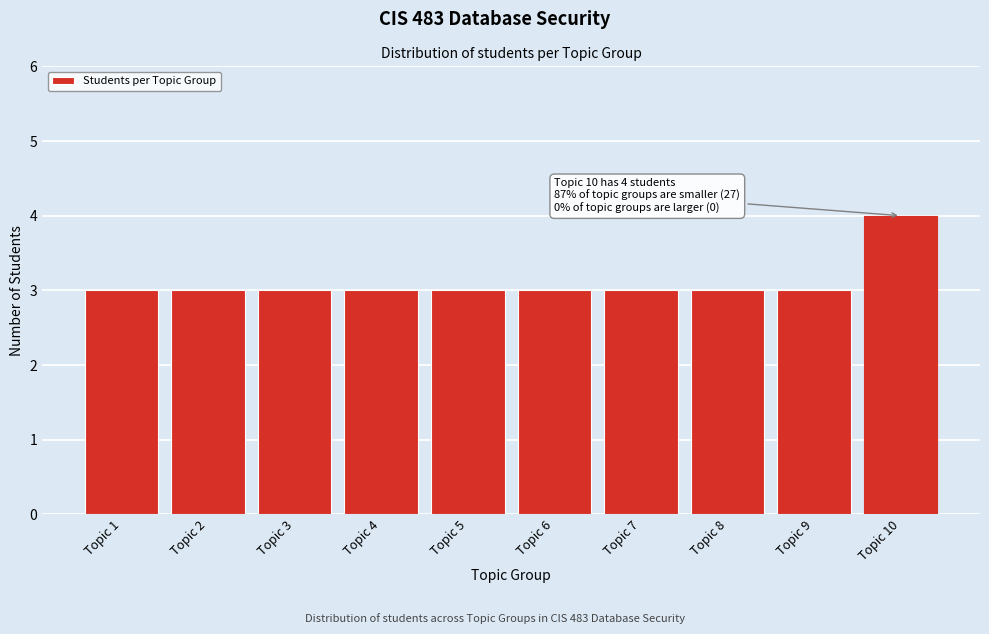

Reading left to right, transcribe all the data shown in this chart.

3	3	3	3	3	3	3	3	3	4